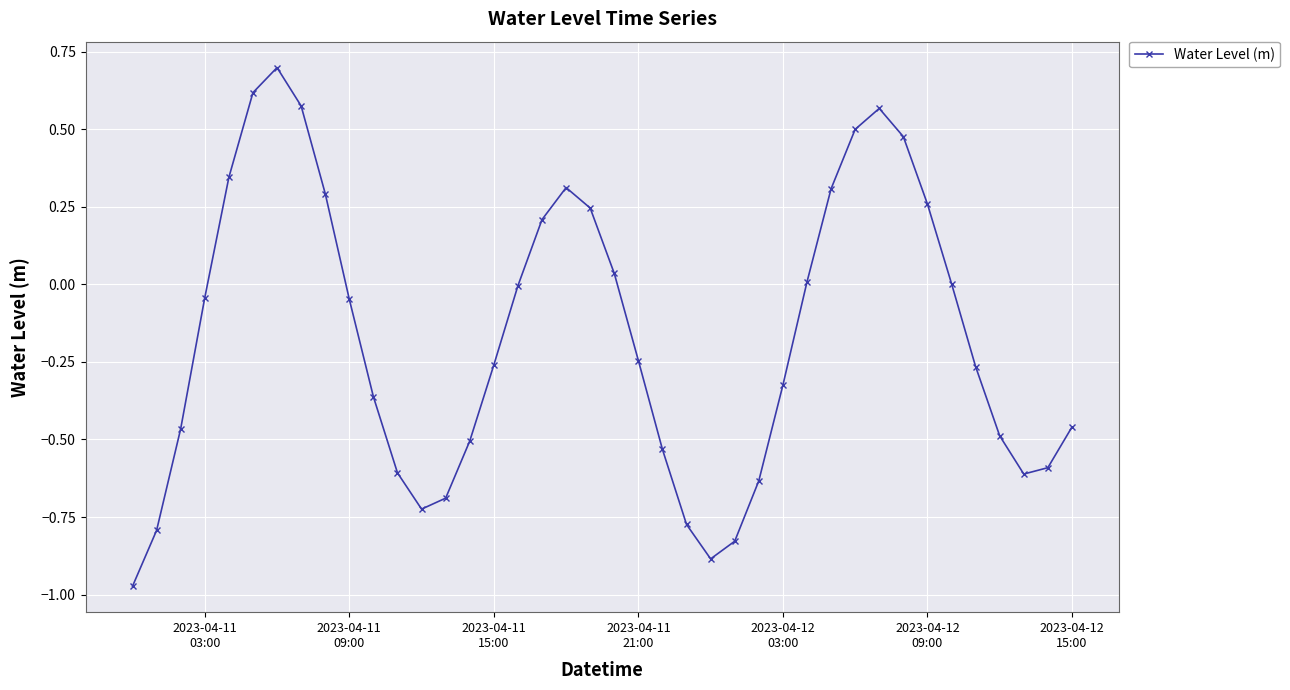

How many data points does each series have?

40